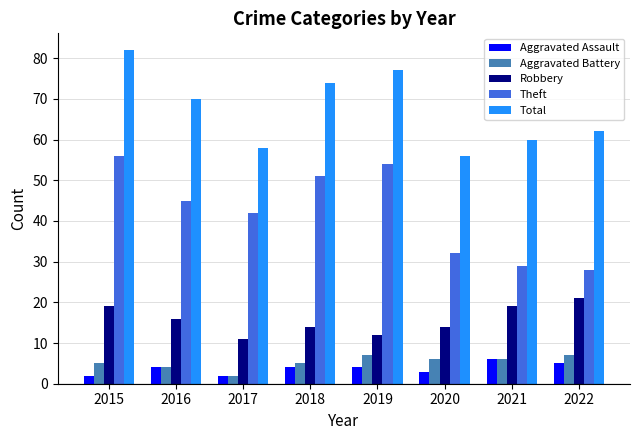

Is the value of Total at 2018 greater than the value of Aggravated Assault at 2020?

Yes